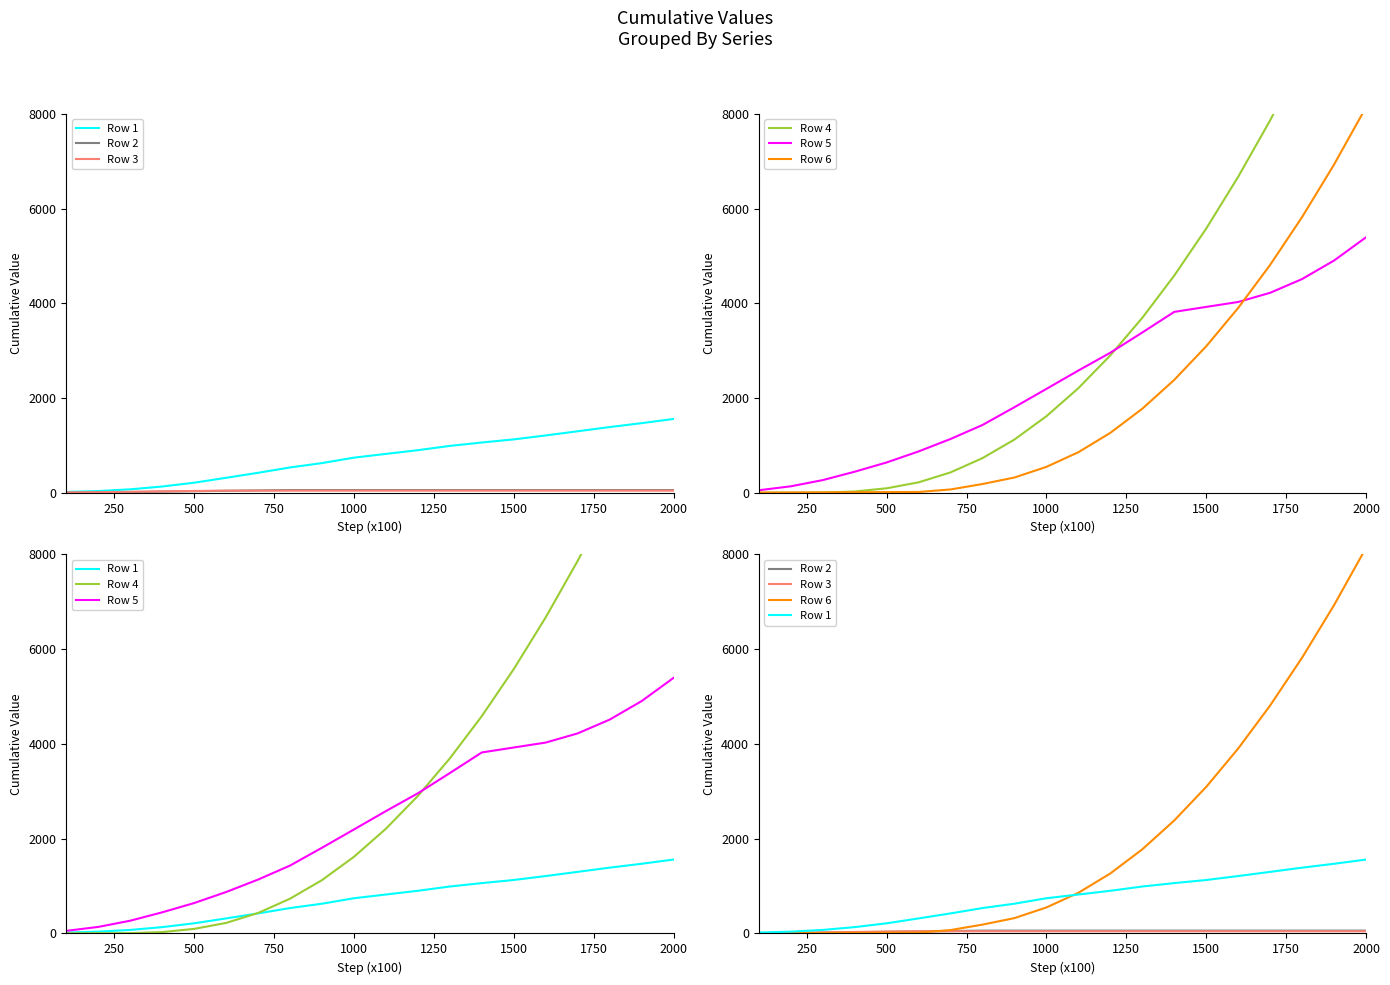

What is the difference between the maximum and second lowest values in the Row 4 series?

12032.5